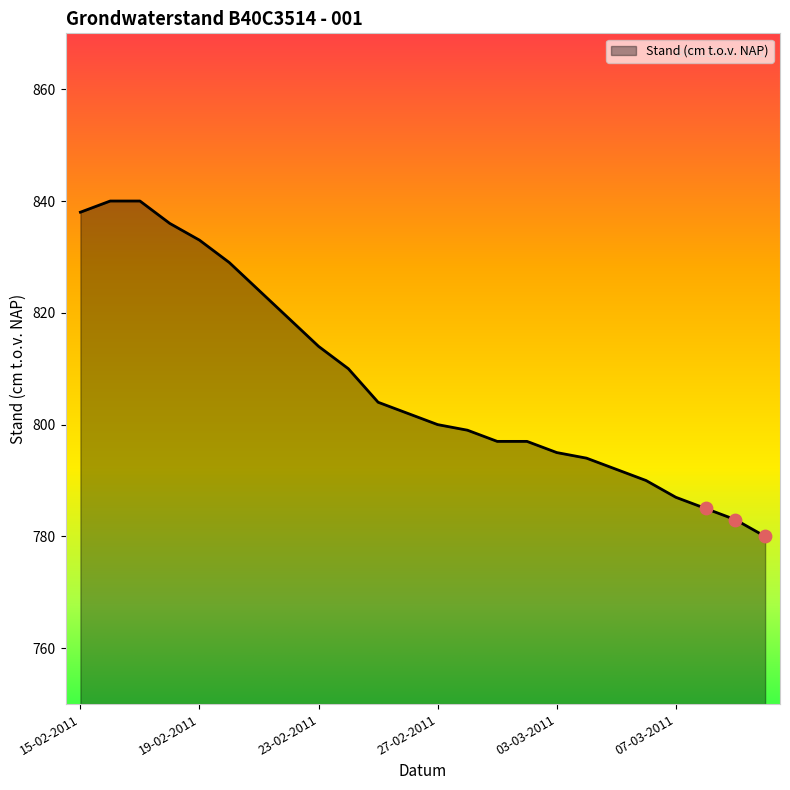

What is the maximum value shown in the chart?

840